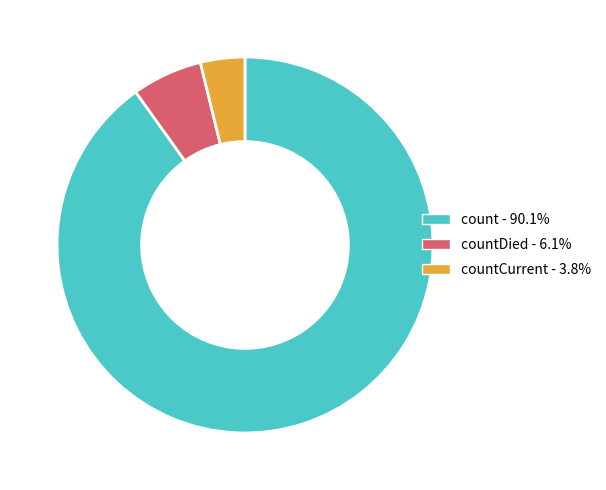

Is there a majority slice in this chart?

Yes